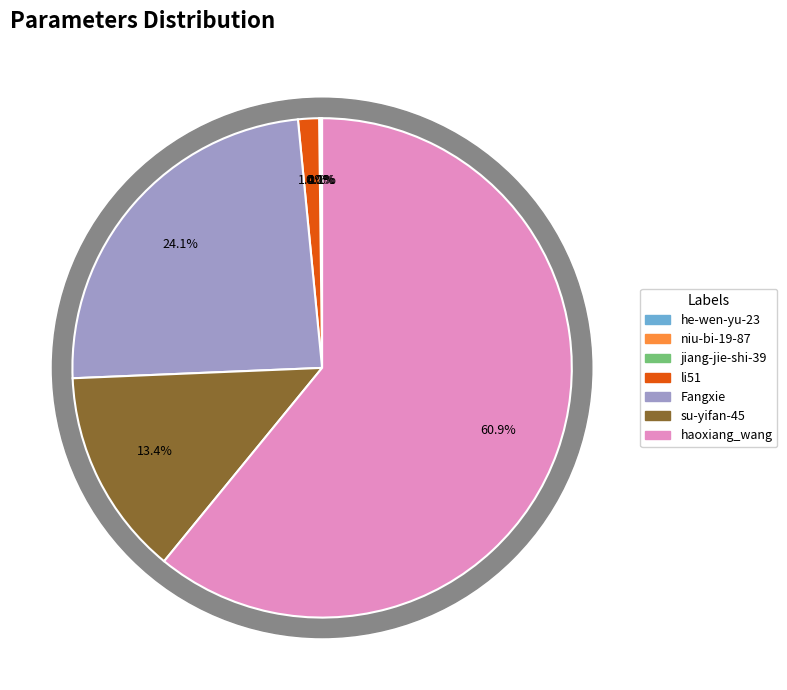

True or false: jiang-jie-shi-39 accounts for 1% of the total.

False